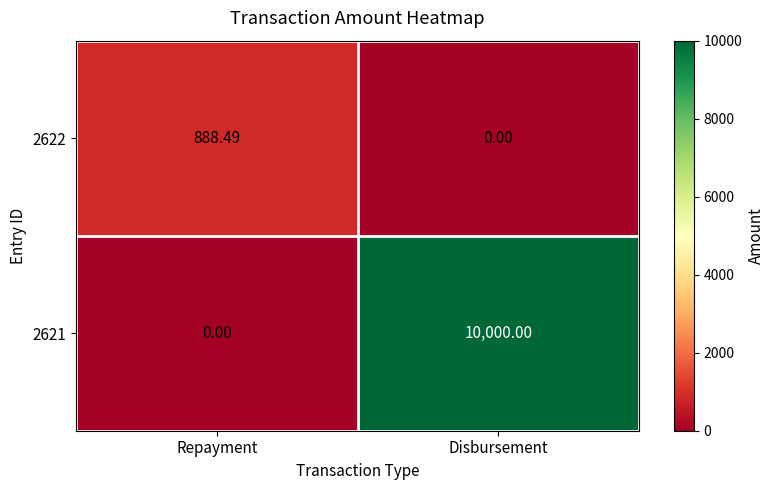

Rank the series by their maximum value, from lowest to highest.

2622, 2621